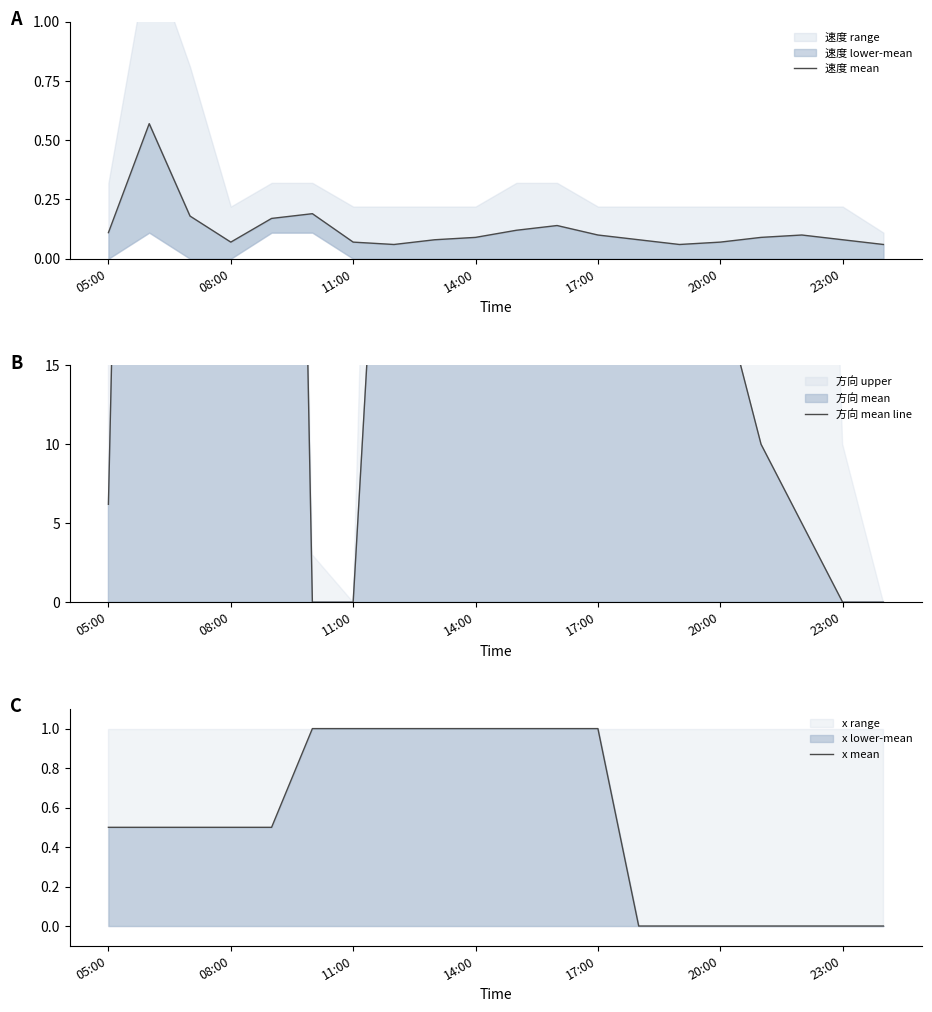

How many data points in 方向 mean line are above 90?

9